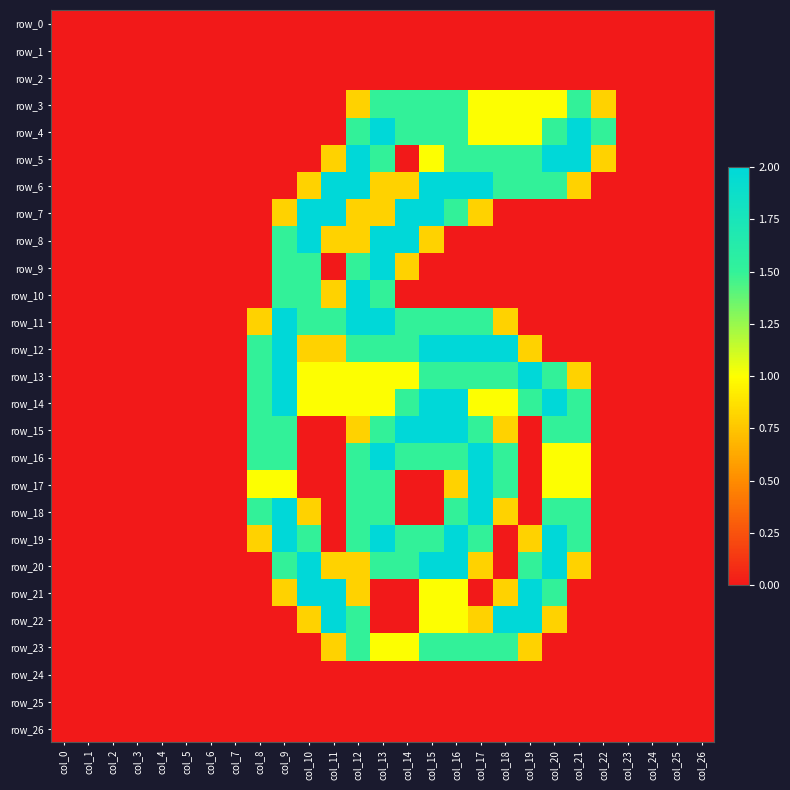

What is the average value of the row_21 series?

0.4